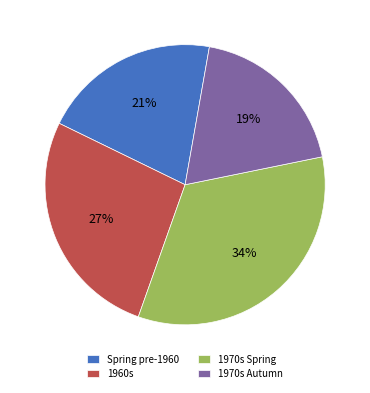

The Spring pre-1960 slice represents 21% of the pie. True or false?

True